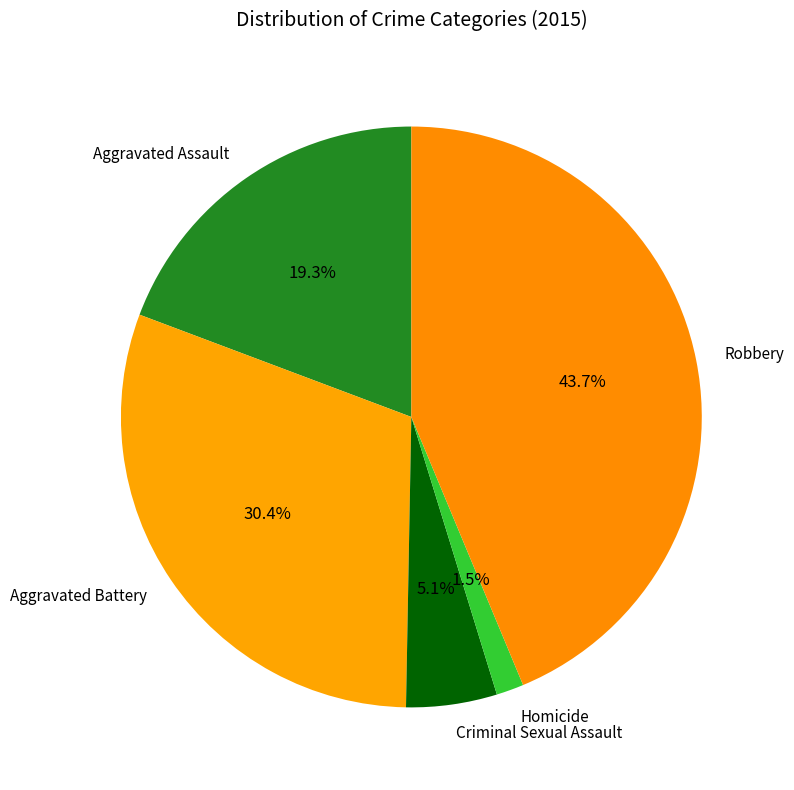

To the nearest percent, what percentage of the pie is Criminal Sexual Assault?

5%